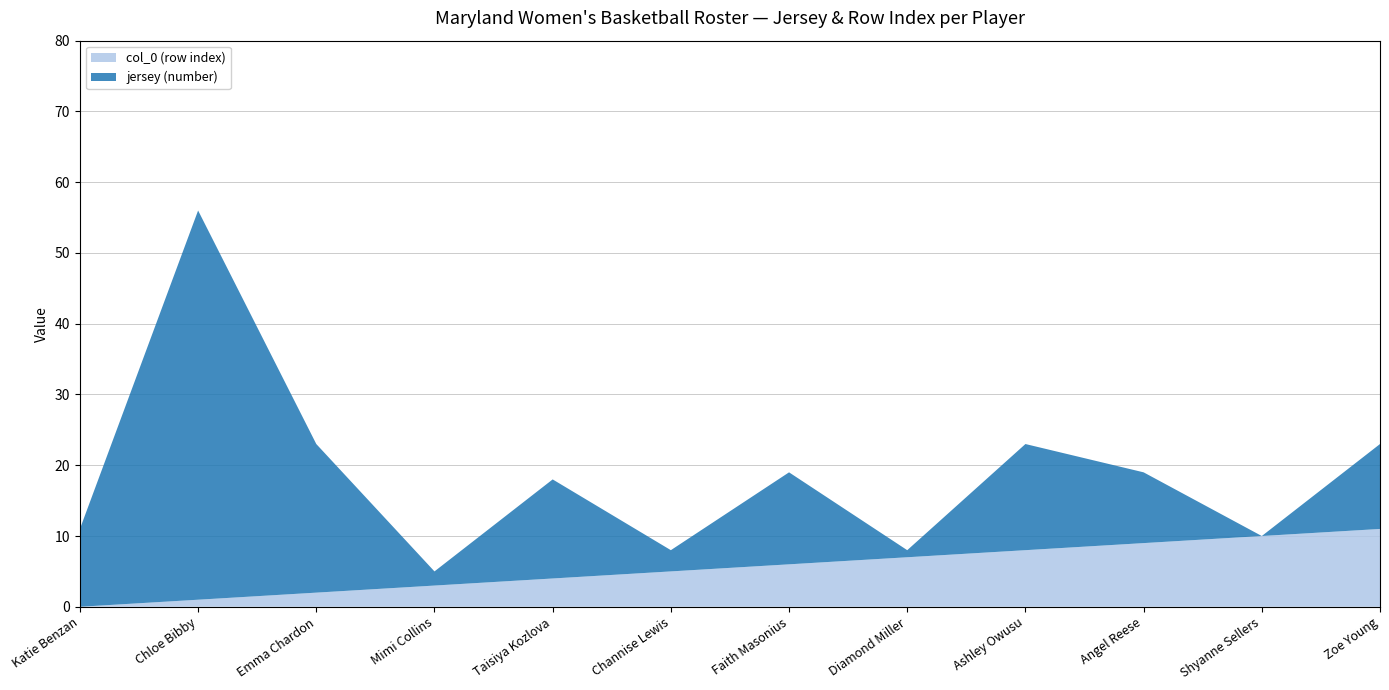

Reading left to right, transcribe all the data shown in this chart.

jersey: Katie Benzan=11	Chloe Bibby=55	Emma Chardon=21	Mimi Collins=2	Taisiya Kozlova=14	Channise Lewis=3	Faith Masonius=13	Diamond Miller=1	Ashley Owusu=15	Angel Reese=10	Shyanne Sellers=0	Zoe Young=12
col_0: Katie Benzan=0	Chloe Bibby=1	Emma Chardon=2	Mimi Collins=3	Taisiya Kozlova=4	Channise Lewis=5	Faith Masonius=6	Diamond Miller=7	Ashley Owusu=8	Angel Reese=9	Shyanne Sellers=10	Zoe Young=11